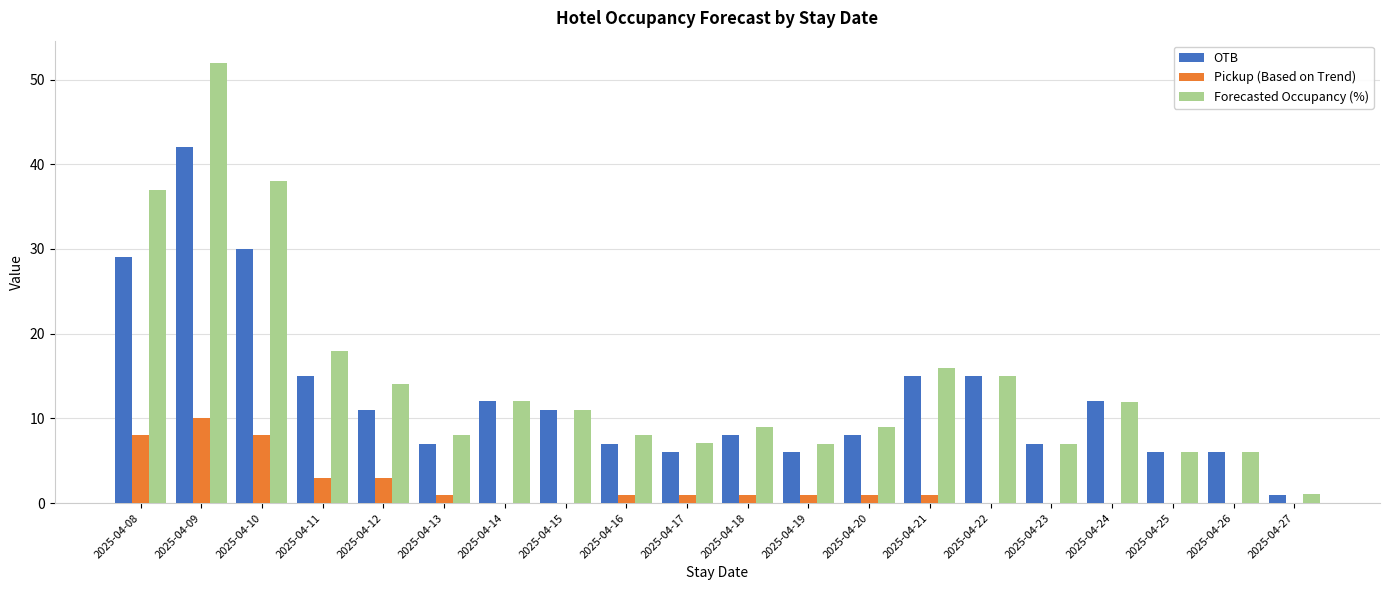

The Forecasted Occupancy (%) series shows 2.9 at 2025-04-15. True or false?

False